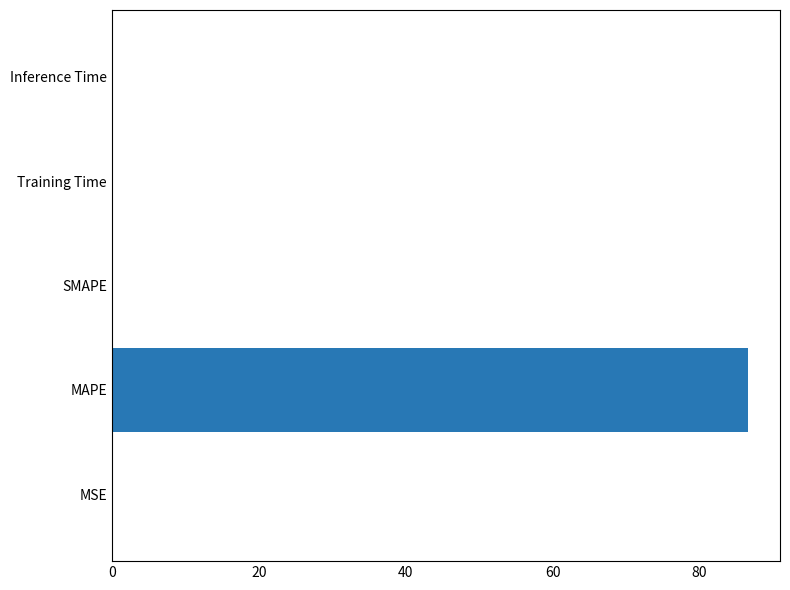

Is it true that the value at SMAPE is 0.0?

True